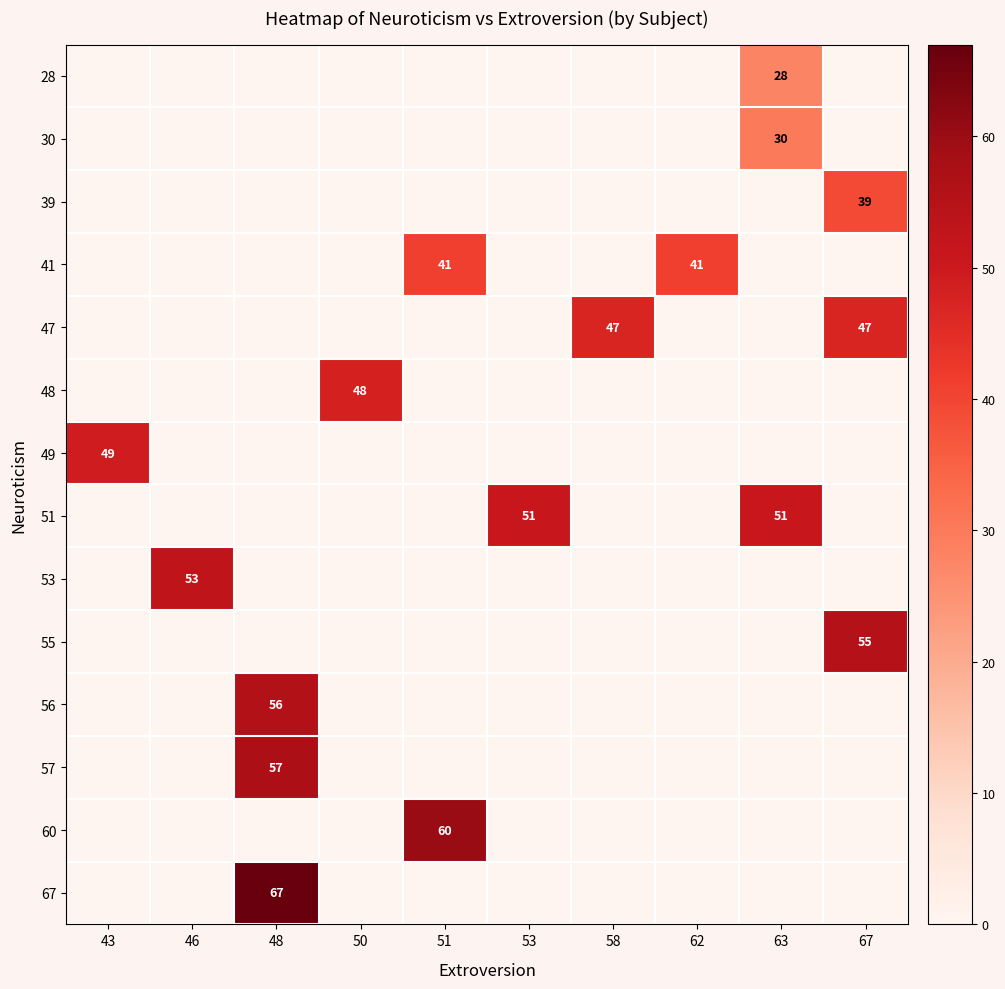

What is the maximum value shown in the chart?

67